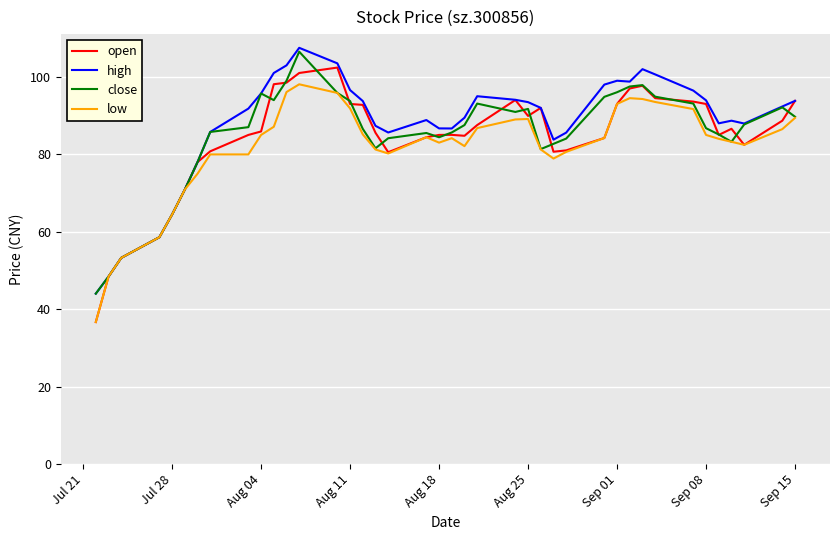

Which series has the largest range (max minus min)?

open